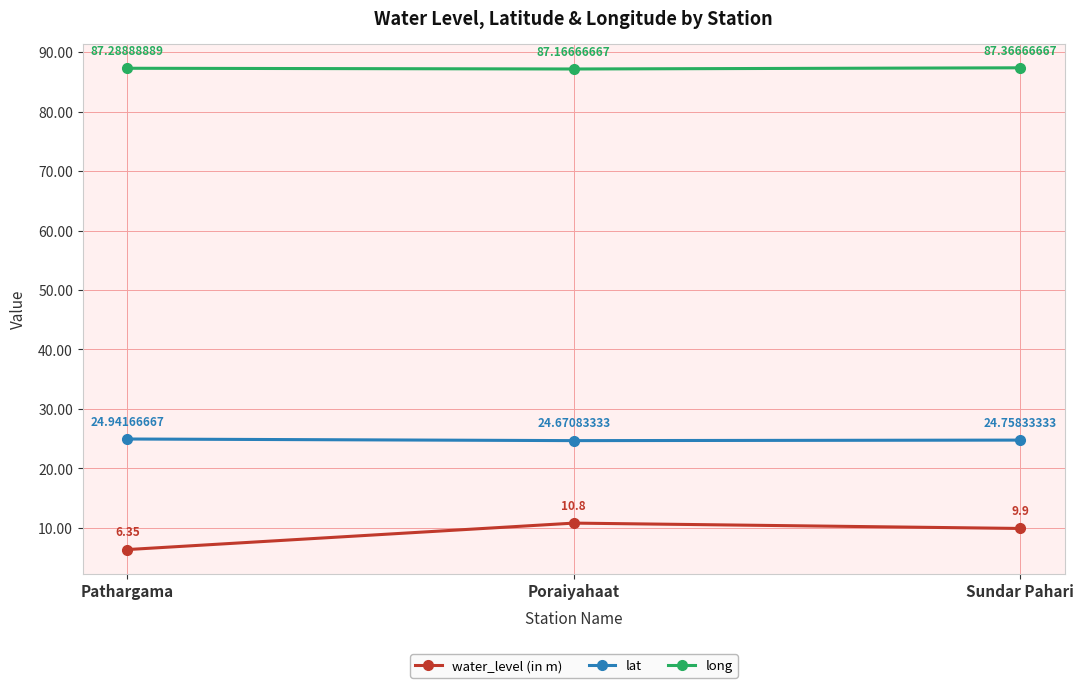

What is the label of the 3rd point from the right?

Pathargama